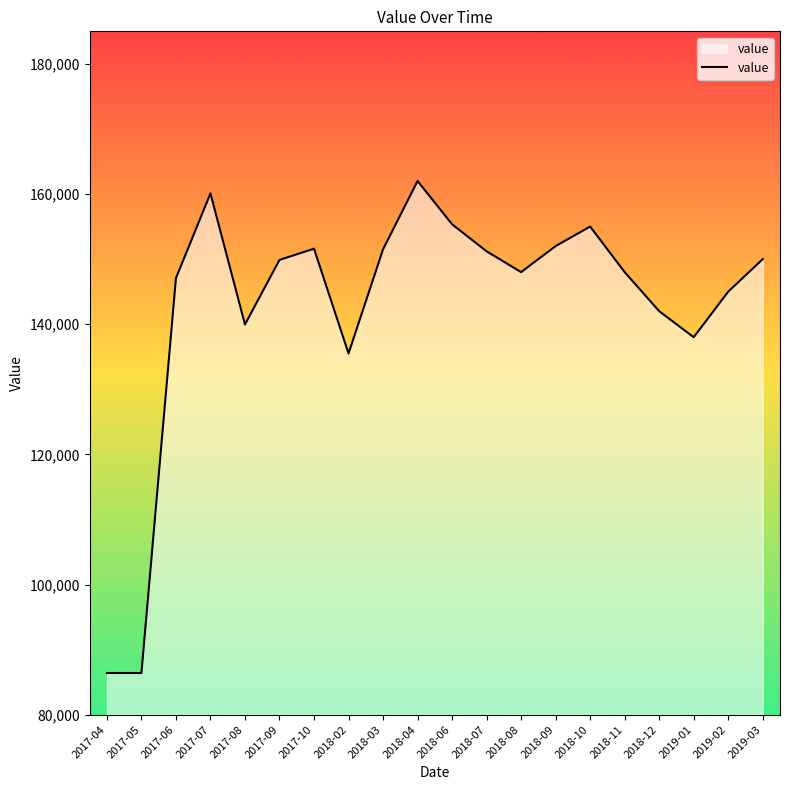

Is it true that the value at 2017-05 is 86400?

True